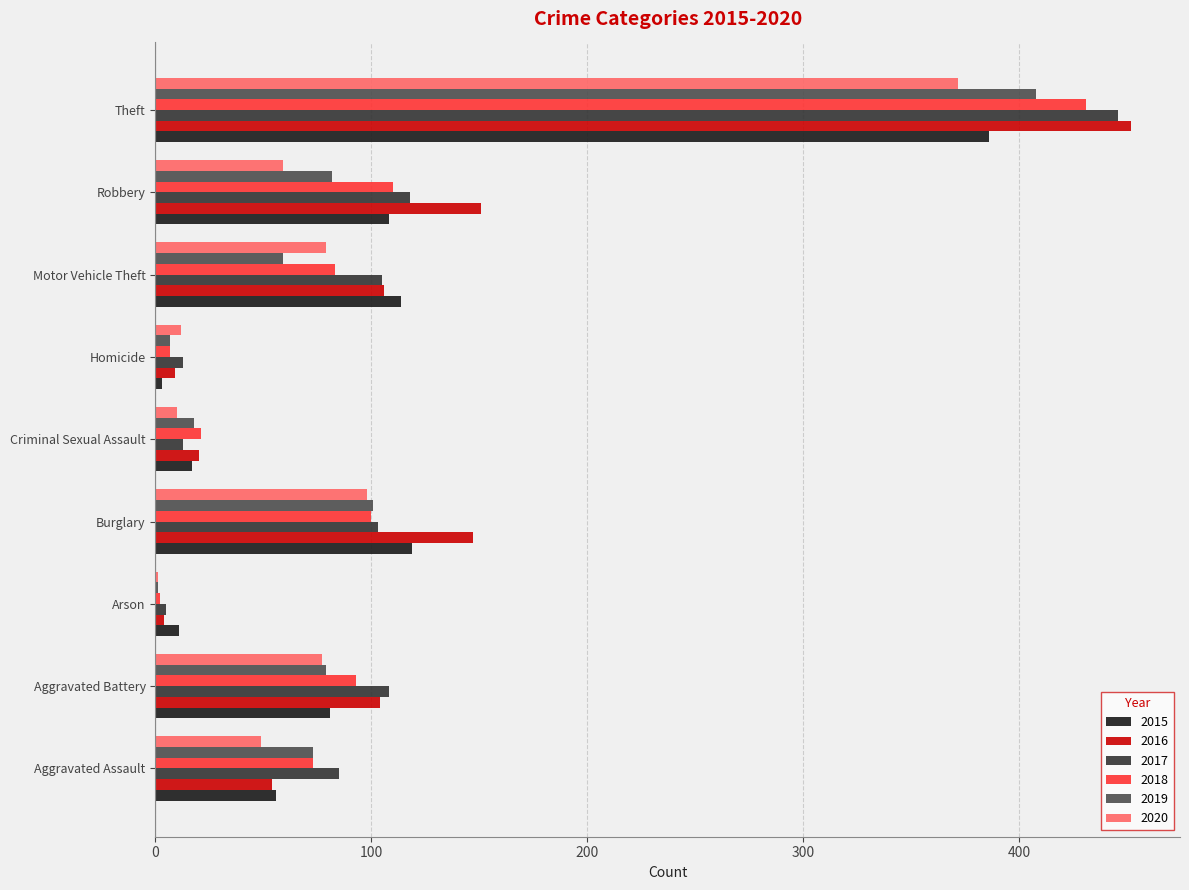

What is the approximate value of 2016 at Burglary?

147